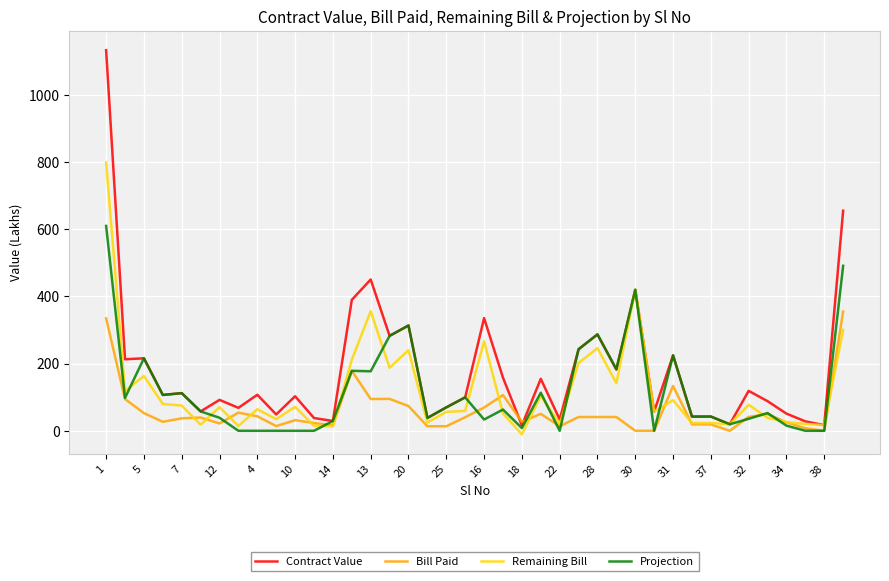

Which series has the widest spread of values?

Contract Value